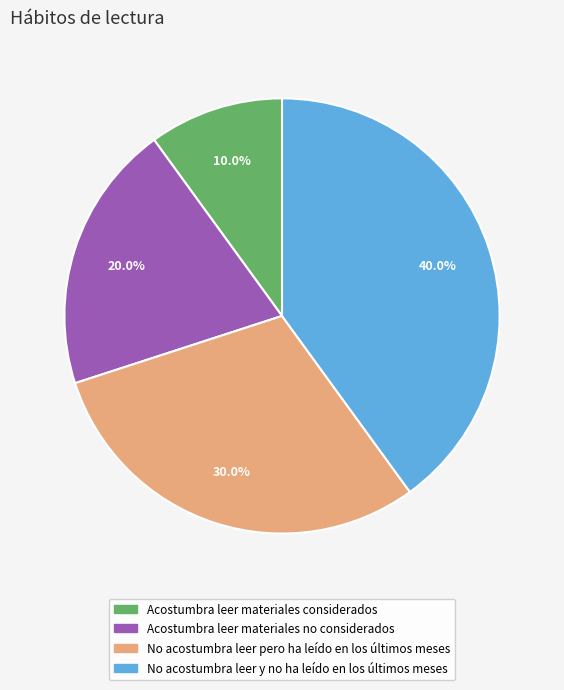

What is the largest slice in the pie chart?

No acostumbra leer y no ha leído en los últimos meses